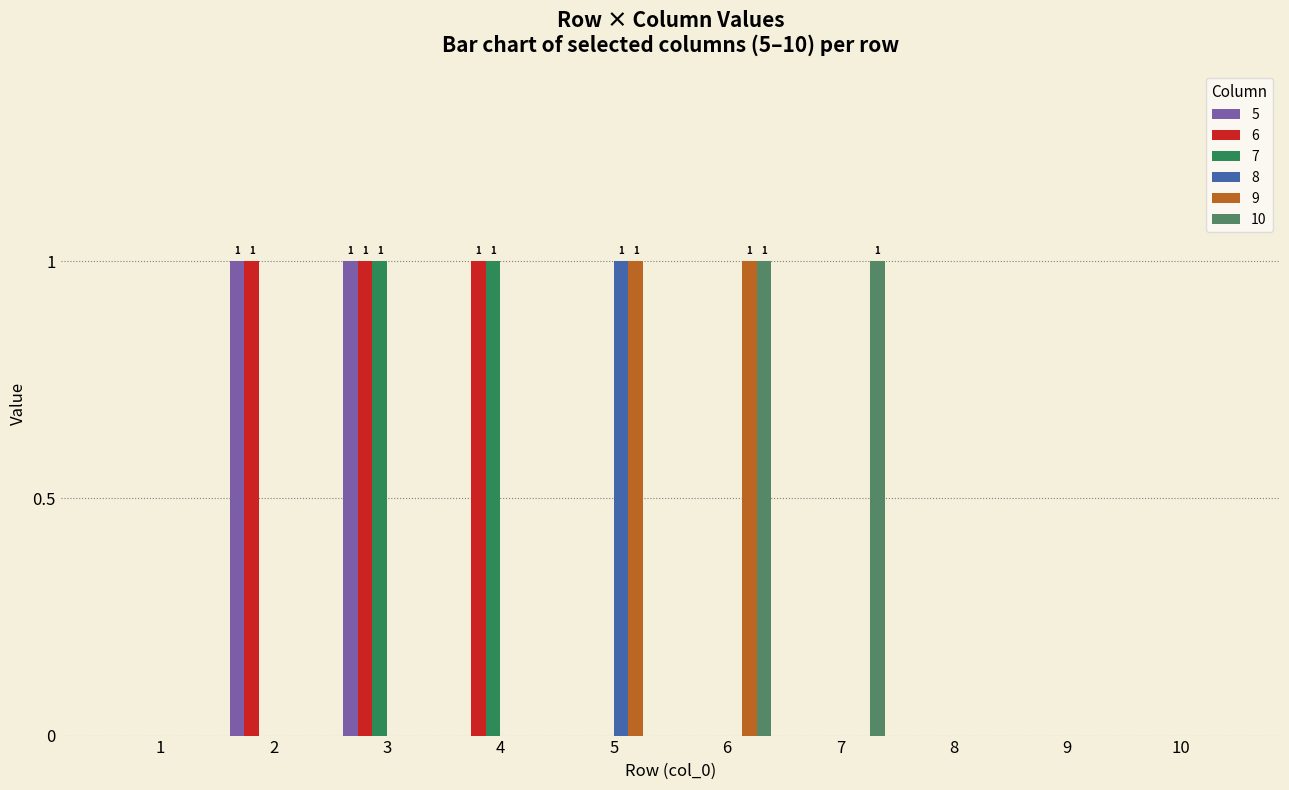

What are all the series names shown in the legend?

5, 6, 7, 8, 9, 10